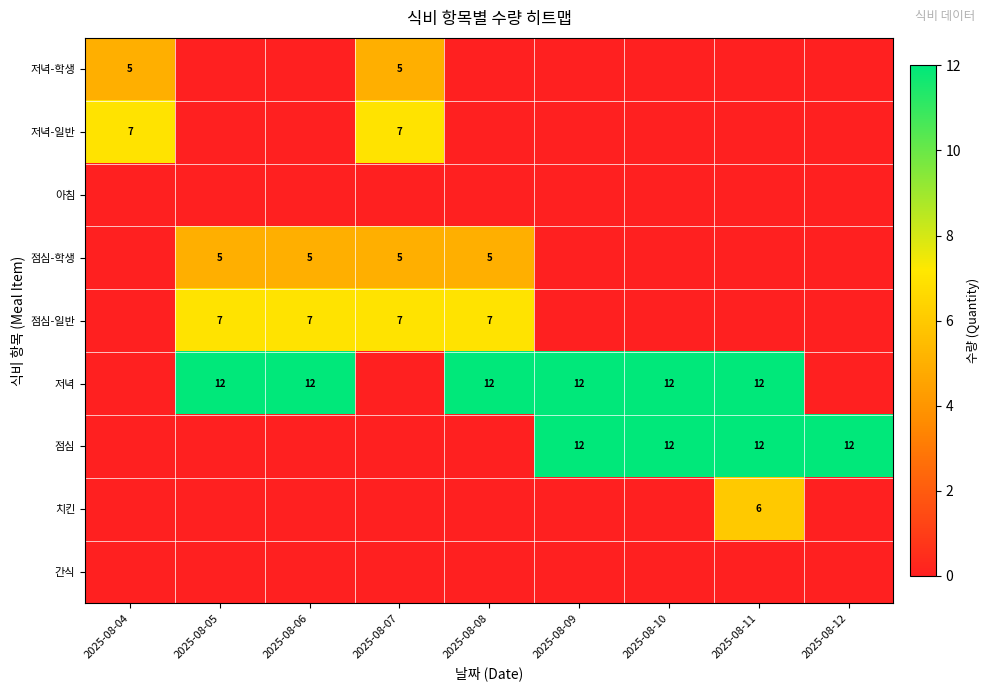

What is the total value across all series at 2025-08-06?

24